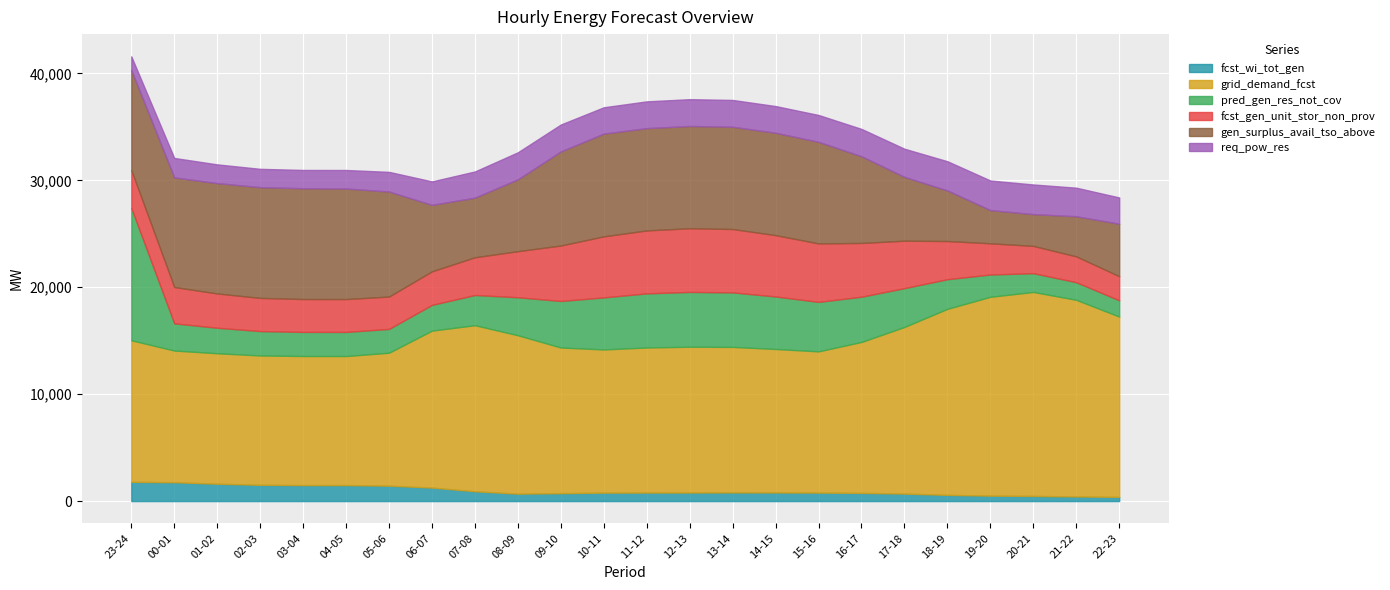

How many interior local valleys does the fcst_wi_tot_gen series have?

1